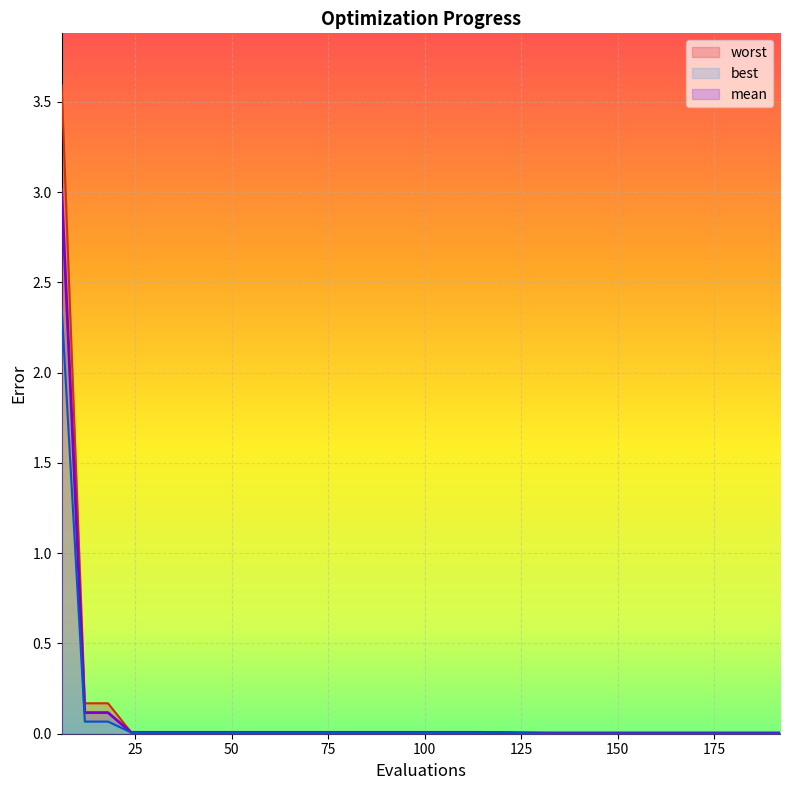

Reading left to right, extract all data points from this chart.

mean: 6=3.0	12=0.1	18=0.1	24=0.0	30=0.0	36=0.0	42=0.0	48=0.0	54=0.0	60=0.0	66=0.0	72=0.0	78=0.0	84=0.0	90=0.0	96=0.0	102=0.0	108=0.0	114=0.0	132=0.0	138=0.0	144=0.0	150=0.0	156=0.0	162=0.0	168=0.0	174=0.0	180=0.0	186=0.0	192=0.0
best: 6=2.4	12=0.1	18=0.1	24=0.0	30=0.0	36=0.0	42=0.0	48=0.0	54=0.0	60=0.0	66=0.0	72=0.0	78=0.0	84=0.0	90=0.0	96=0.0	102=0.0	108=0.0	114=0.0	132=0.0	138=0.0	144=0.0	150=0.0	156=0.0	162=0.0	168=0.0	174=0.0	180=0.0	186=0.0	192=0.0
worst: 6=3.6	12=0.2	18=0.2	24=0.0	30=0.0	36=0.0	42=0.0	48=0.0	54=0.0	60=0.0	66=0.0	72=0.0	78=0.0	84=0.0	90=0.0	96=0.0	102=0.0	108=0.0	114=0.0	132=0.0	138=0.0	144=0.0	150=0.0	156=0.0	162=0.0	168=0.0	174=0.0	180=0.0	186=0.0	192=0.0